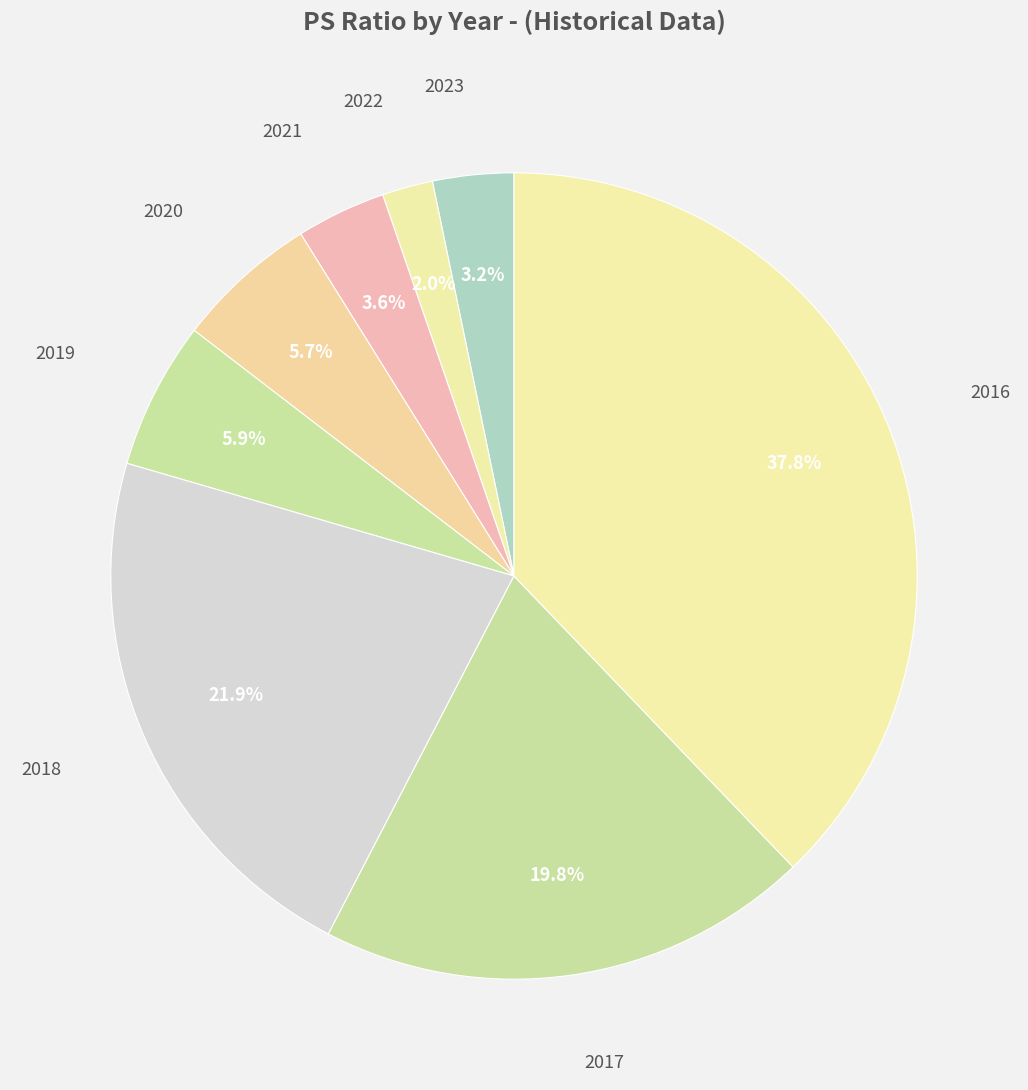

How many segments does this pie chart have?

8